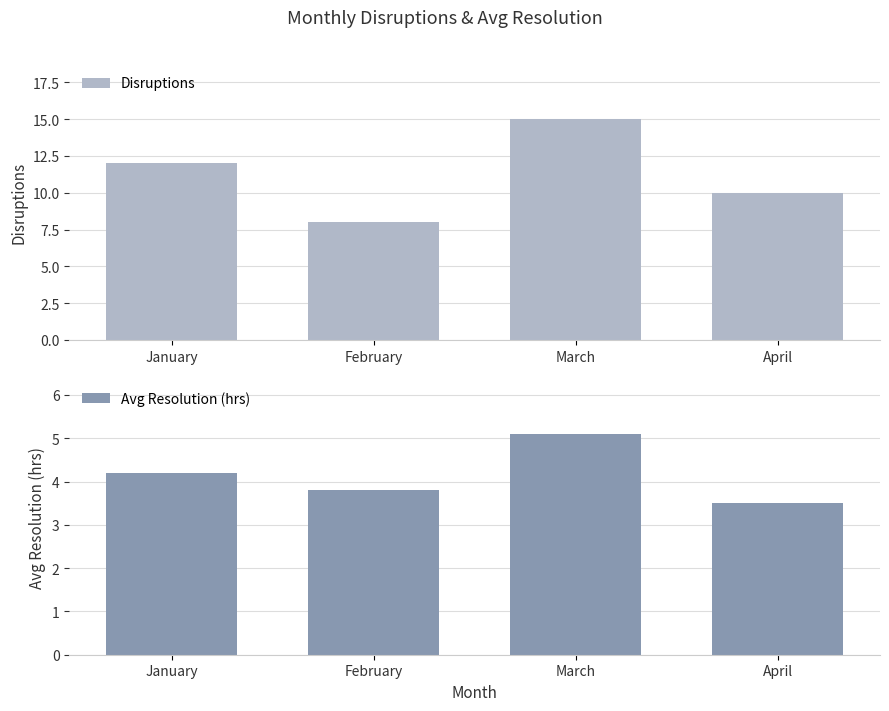

What is the value of the Avg Resolution (hrs) bar at the 1st from the left?

4.2